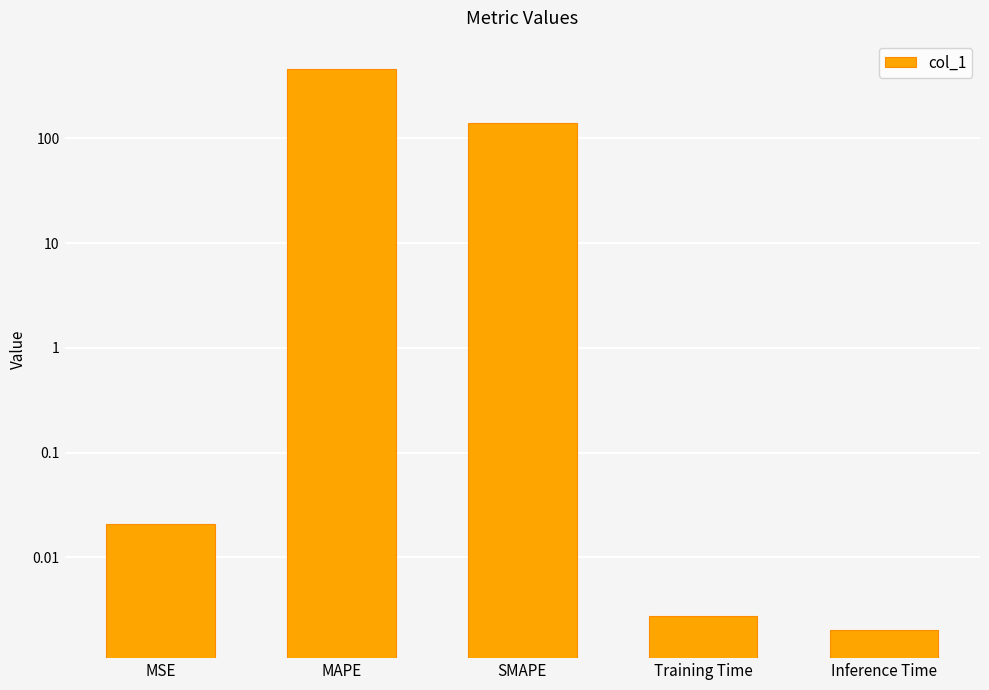

What is the difference between the values at MAPE and Inference Time?

462.6